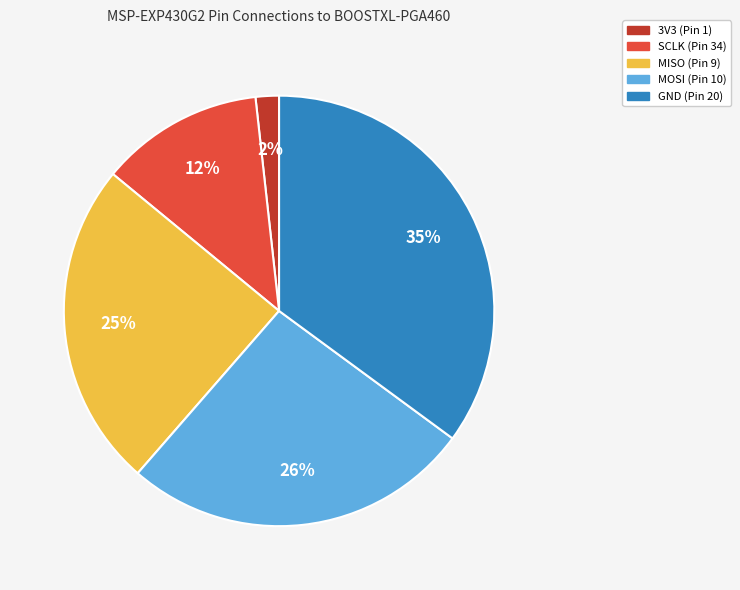

To the nearest percent, what portion does 3V3 (Pin 1) represent?

2%